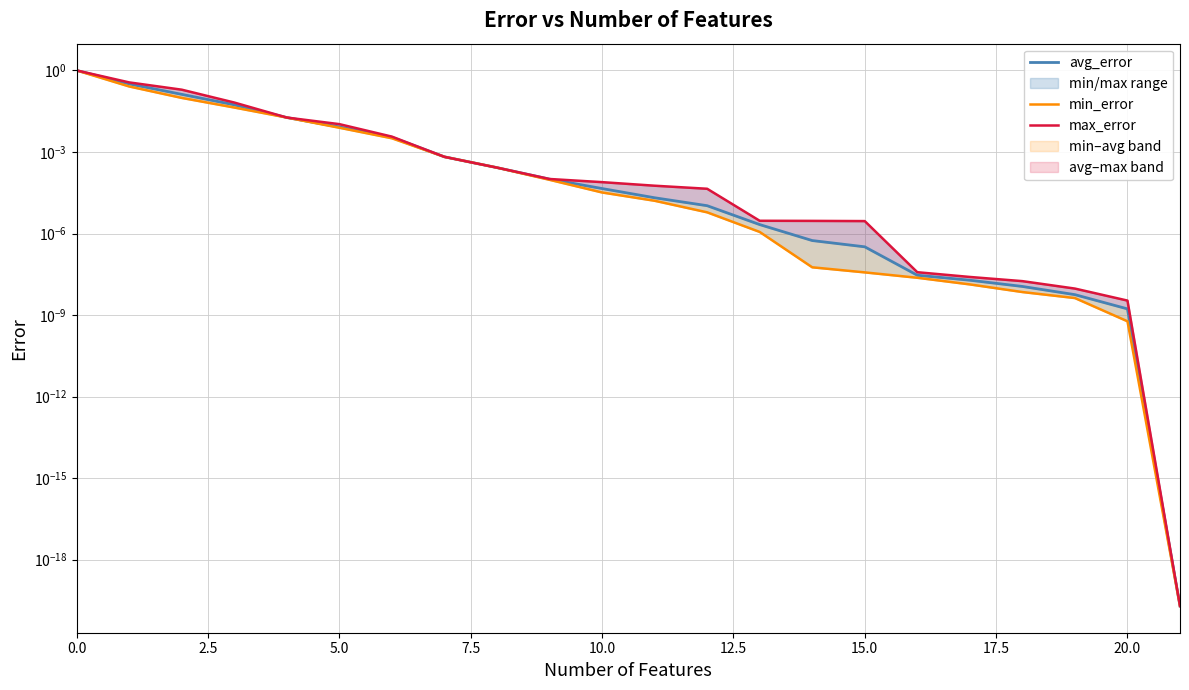

Which series has the largest total across all categories?

max_error